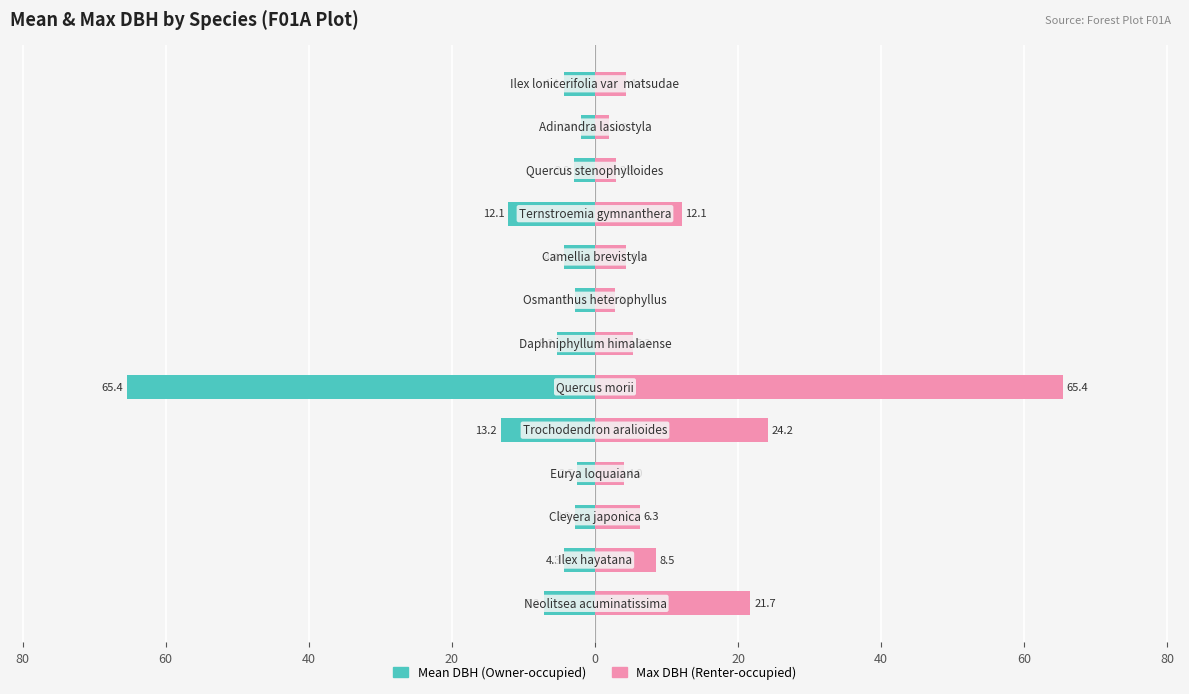

How many series are shown in this chart?

2